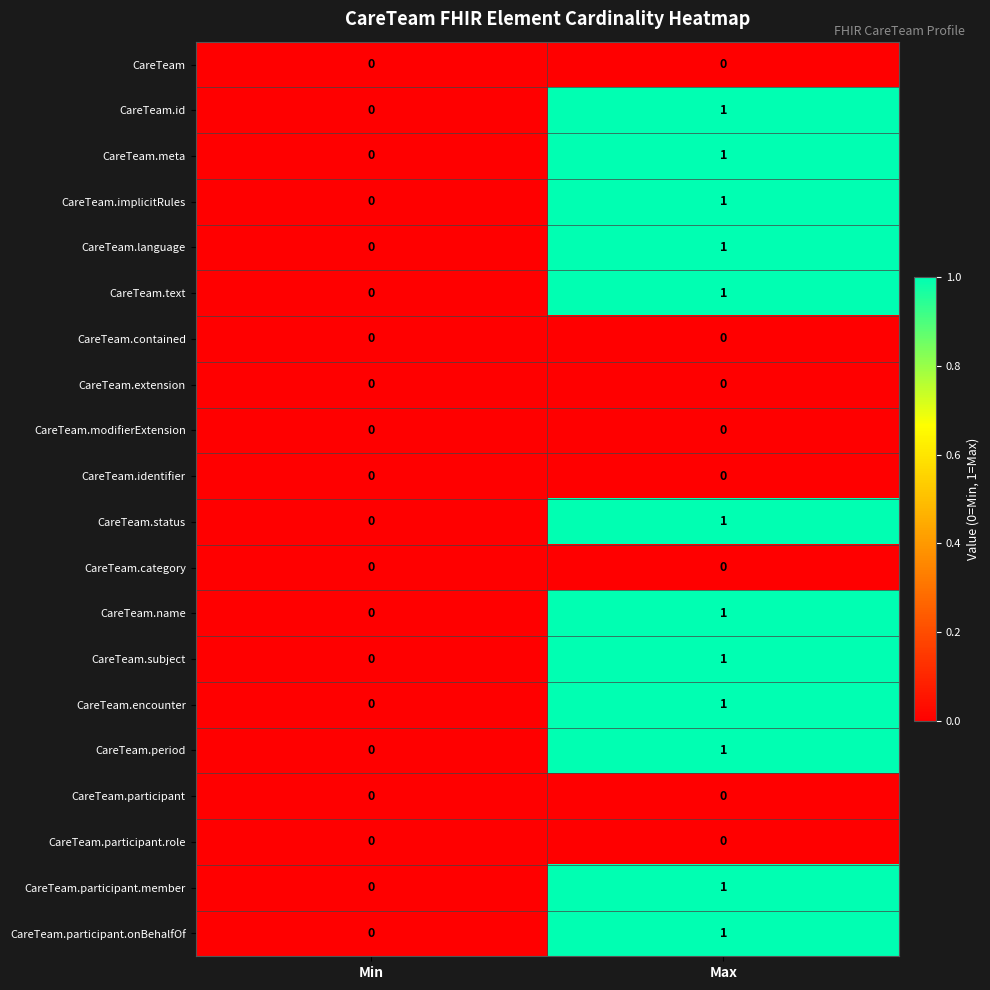

Which label corresponds to the largest value in the chart?

Max